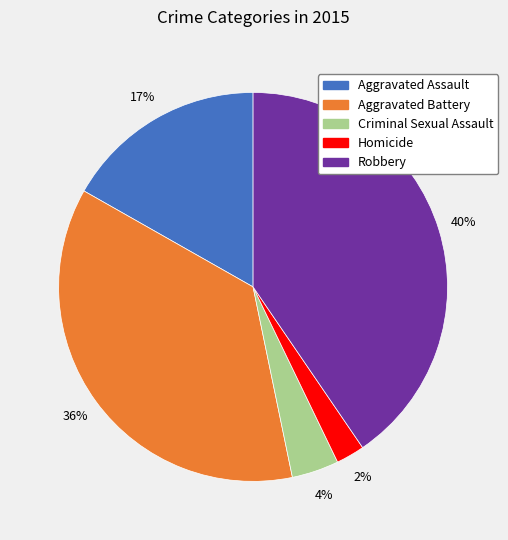

Does Robbery represent more than half of the total?

No